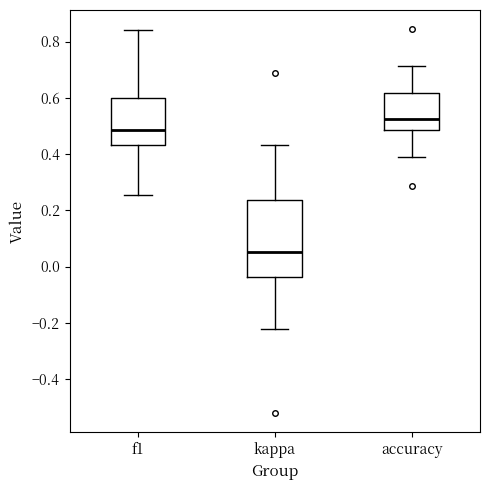

Reading left to right, read every box against the y-axis: the position of its median line, the range the box covers, and the ends of its whiskers. The values are not printed on the chart, so give them approximately, as read against the axis.

f1: median 0.48, box 0.44 to 0.60, whiskers 0.26 to 0.84
kappa: median 0.06, box -0.04 to 0.24, whiskers -0.22 to 0.44
accuracy: median 0.52, box 0.48 to 0.62, whiskers 0.38 to 0.72